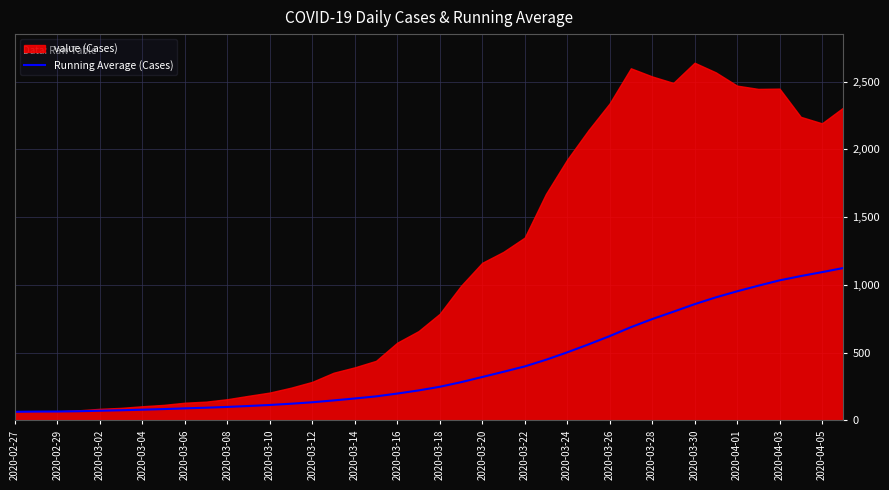

What is the maximum value for Running Average (Cases)?

1124.5